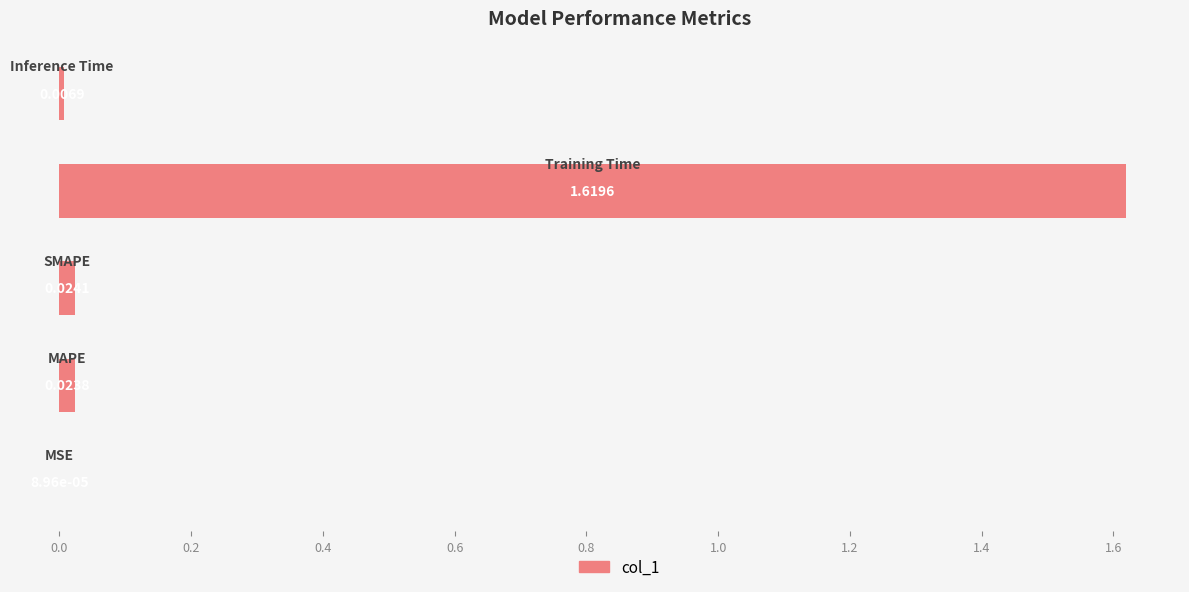

What is the sum of all values?

1.7